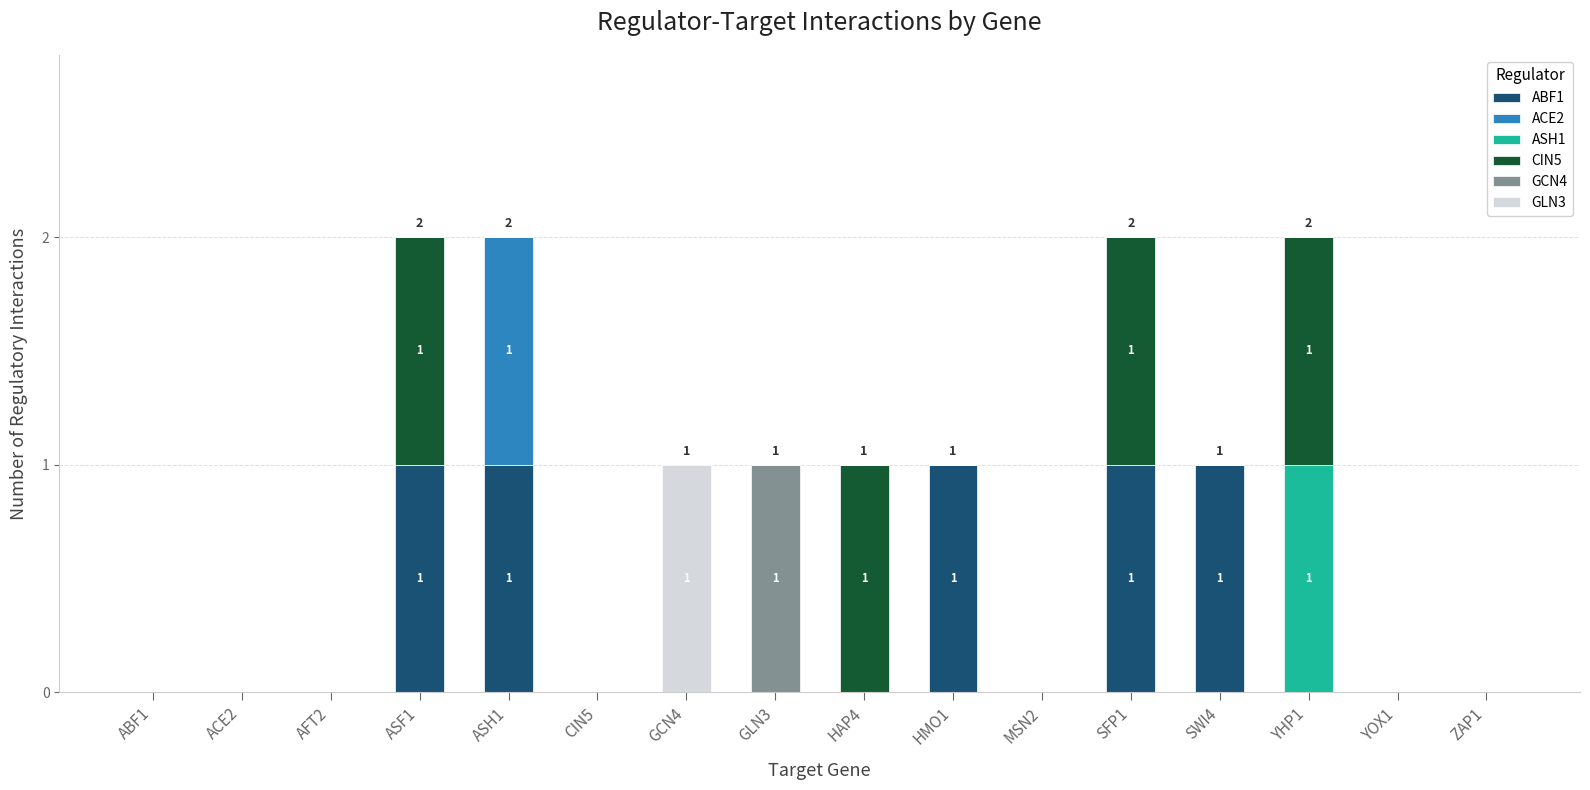

Count the ABF1 values in the range 0 to 1.

16